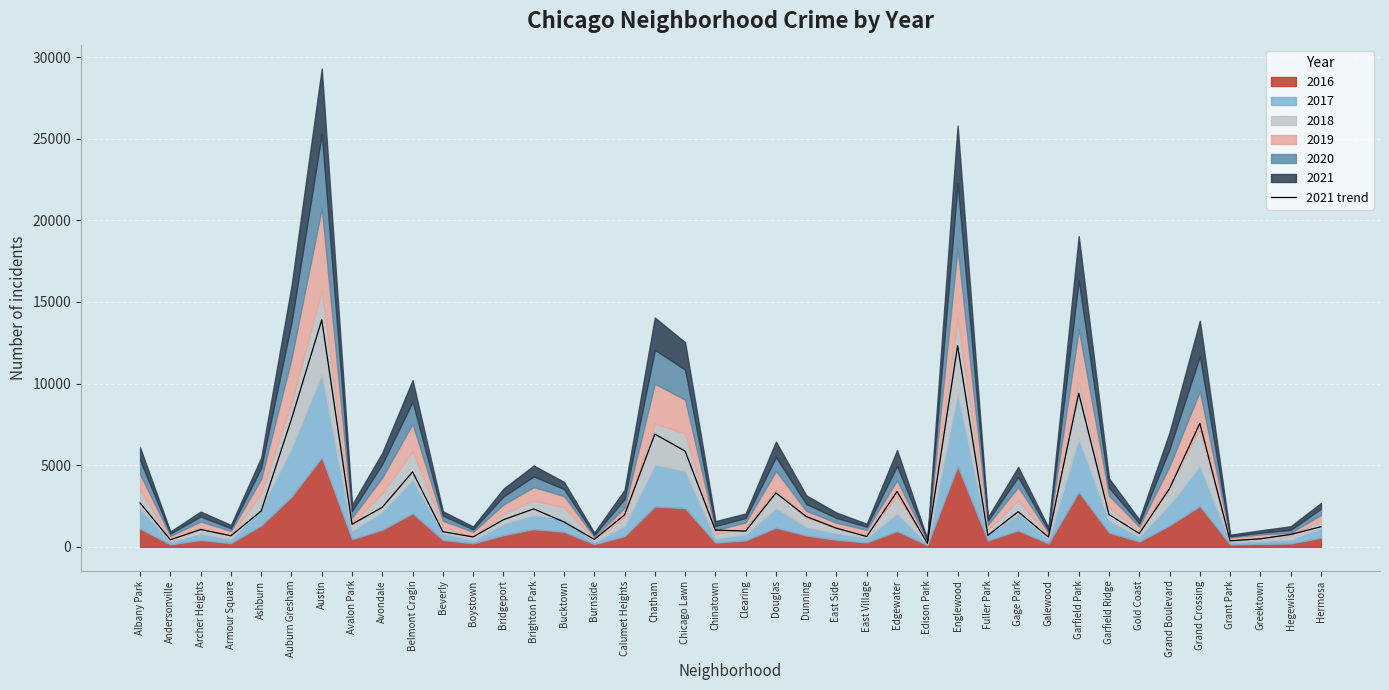

Where does the data first go above 1659?

Albany Park